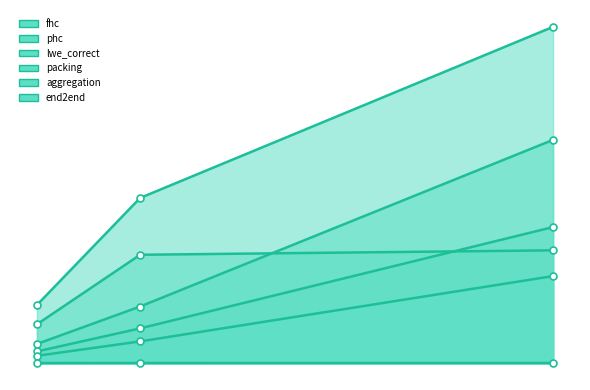

The aggregation series shows 0.0 at 256. True or false?

False